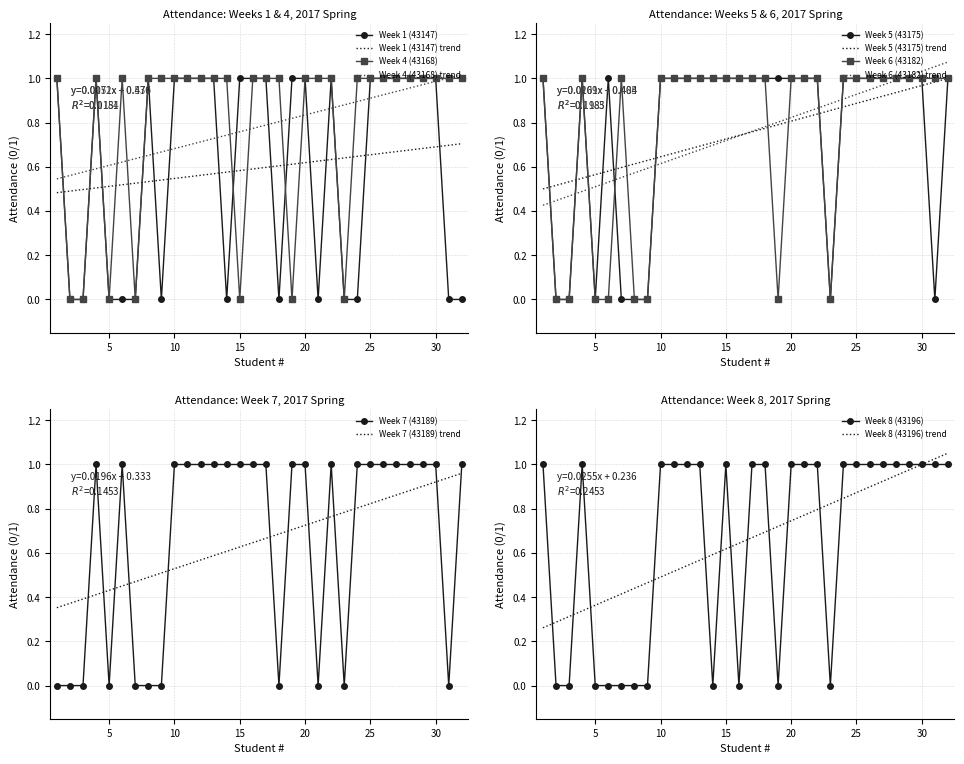

How many Week 7 (43189) values are between 0 and 1?

32